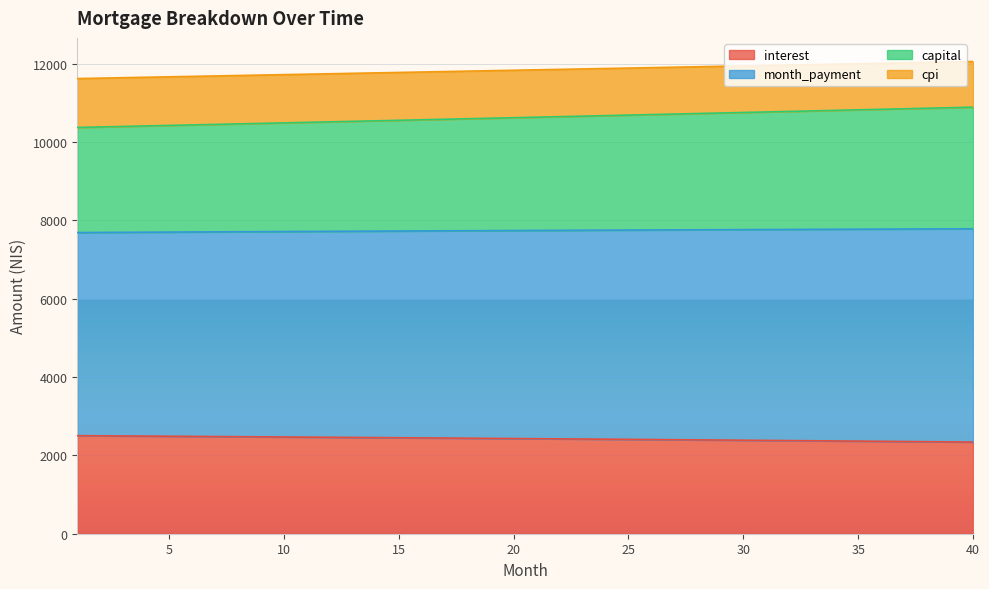

How many distinct data groups are displayed?

4